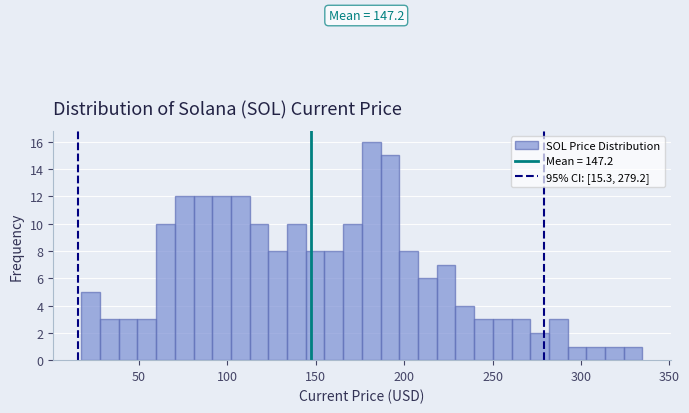

Around what value on the x-axis is the tallest bar? Give the approximate position of its centre, as read against the axis.

180